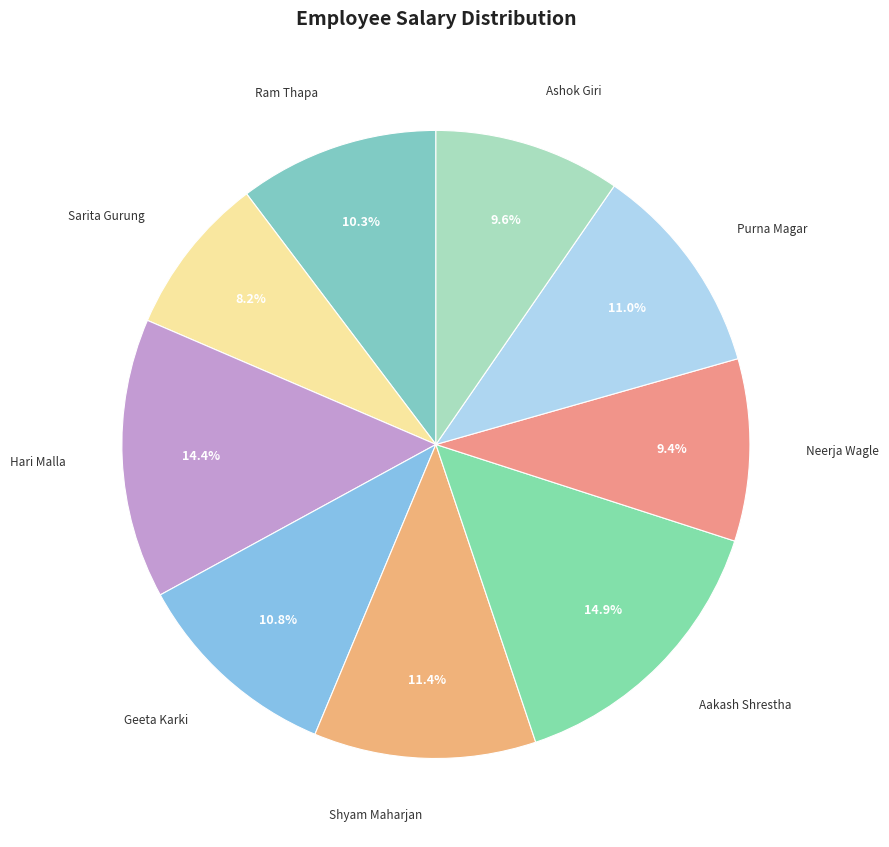

How many segments does this pie chart have?

9